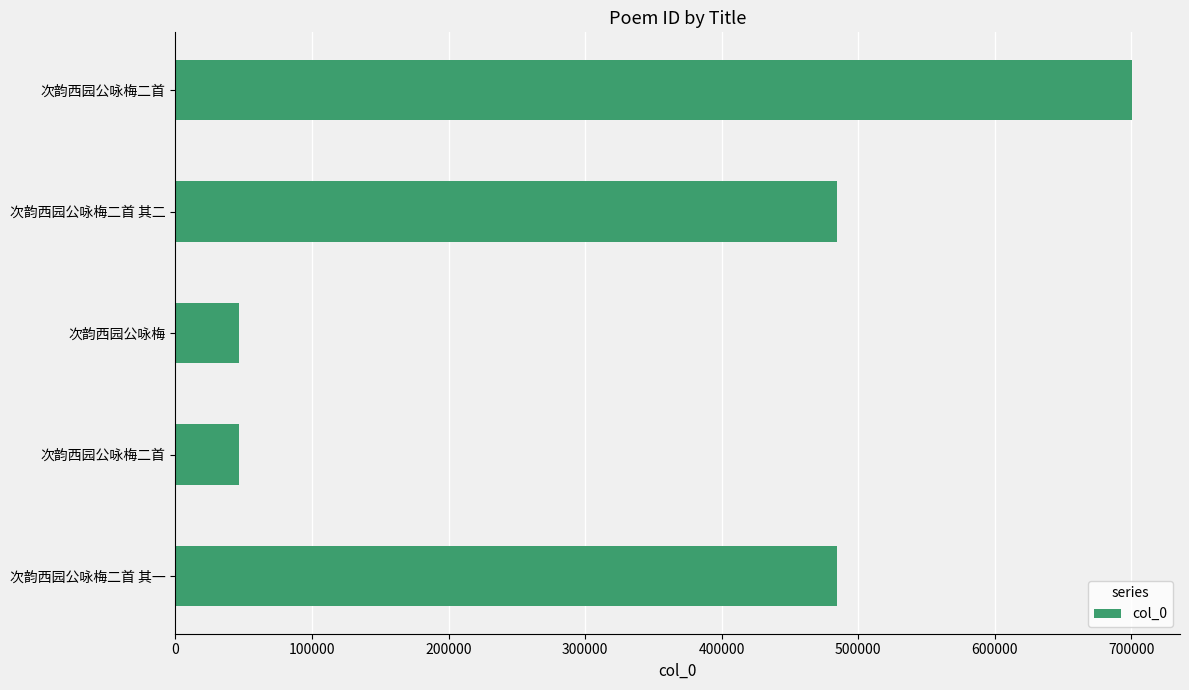

How many values are below 484752?

2